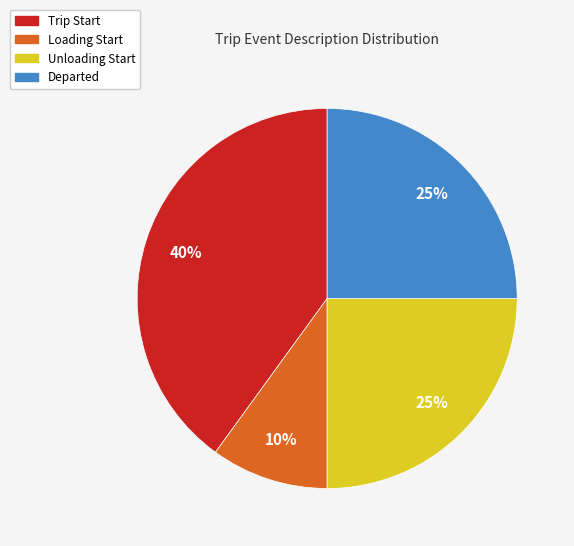

Which has a higher value, Trip Start or Departed?

Trip Start